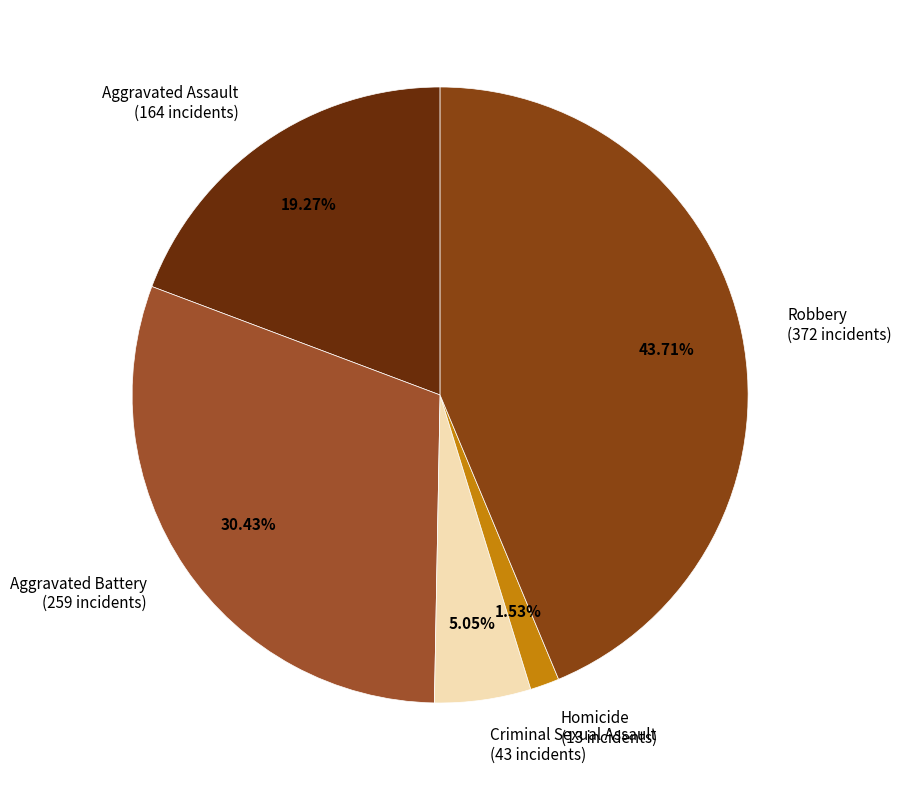

How many segments does this pie chart have?

5